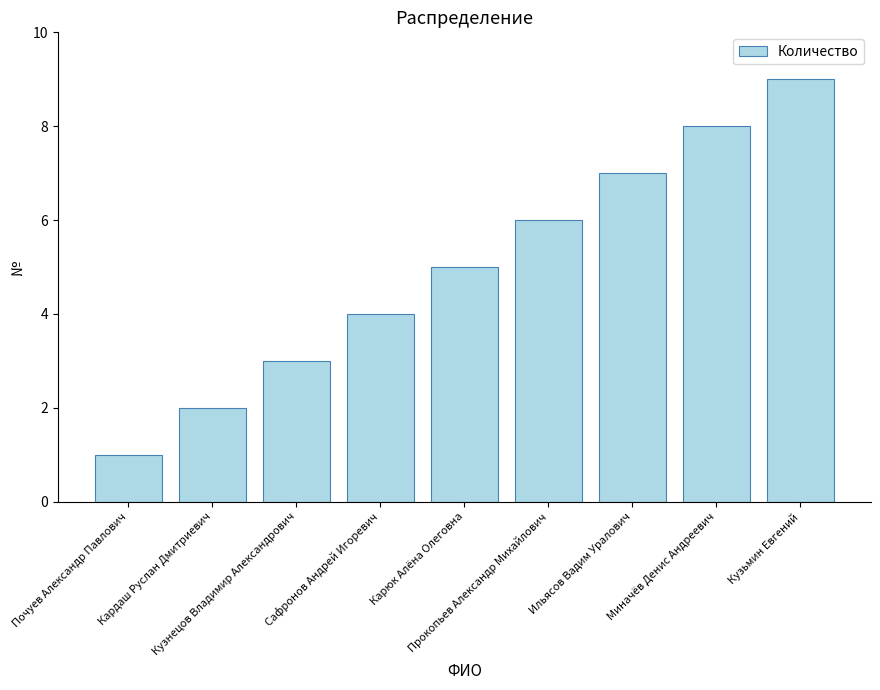

How many values are between 3 and 7?

5